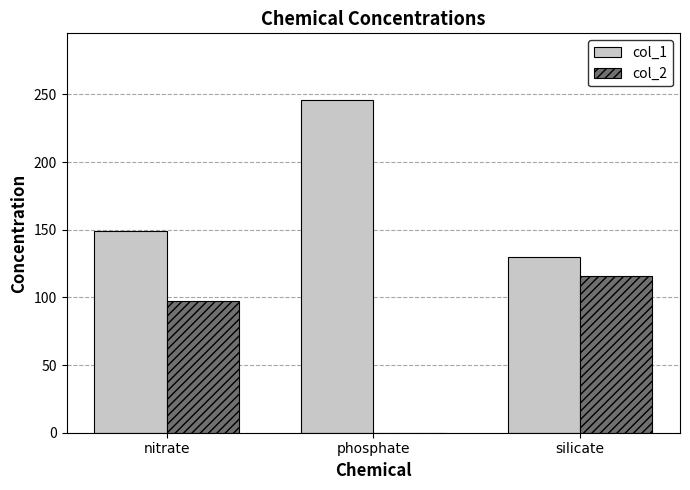

What are all the series names shown in the legend?

col_1, col_2